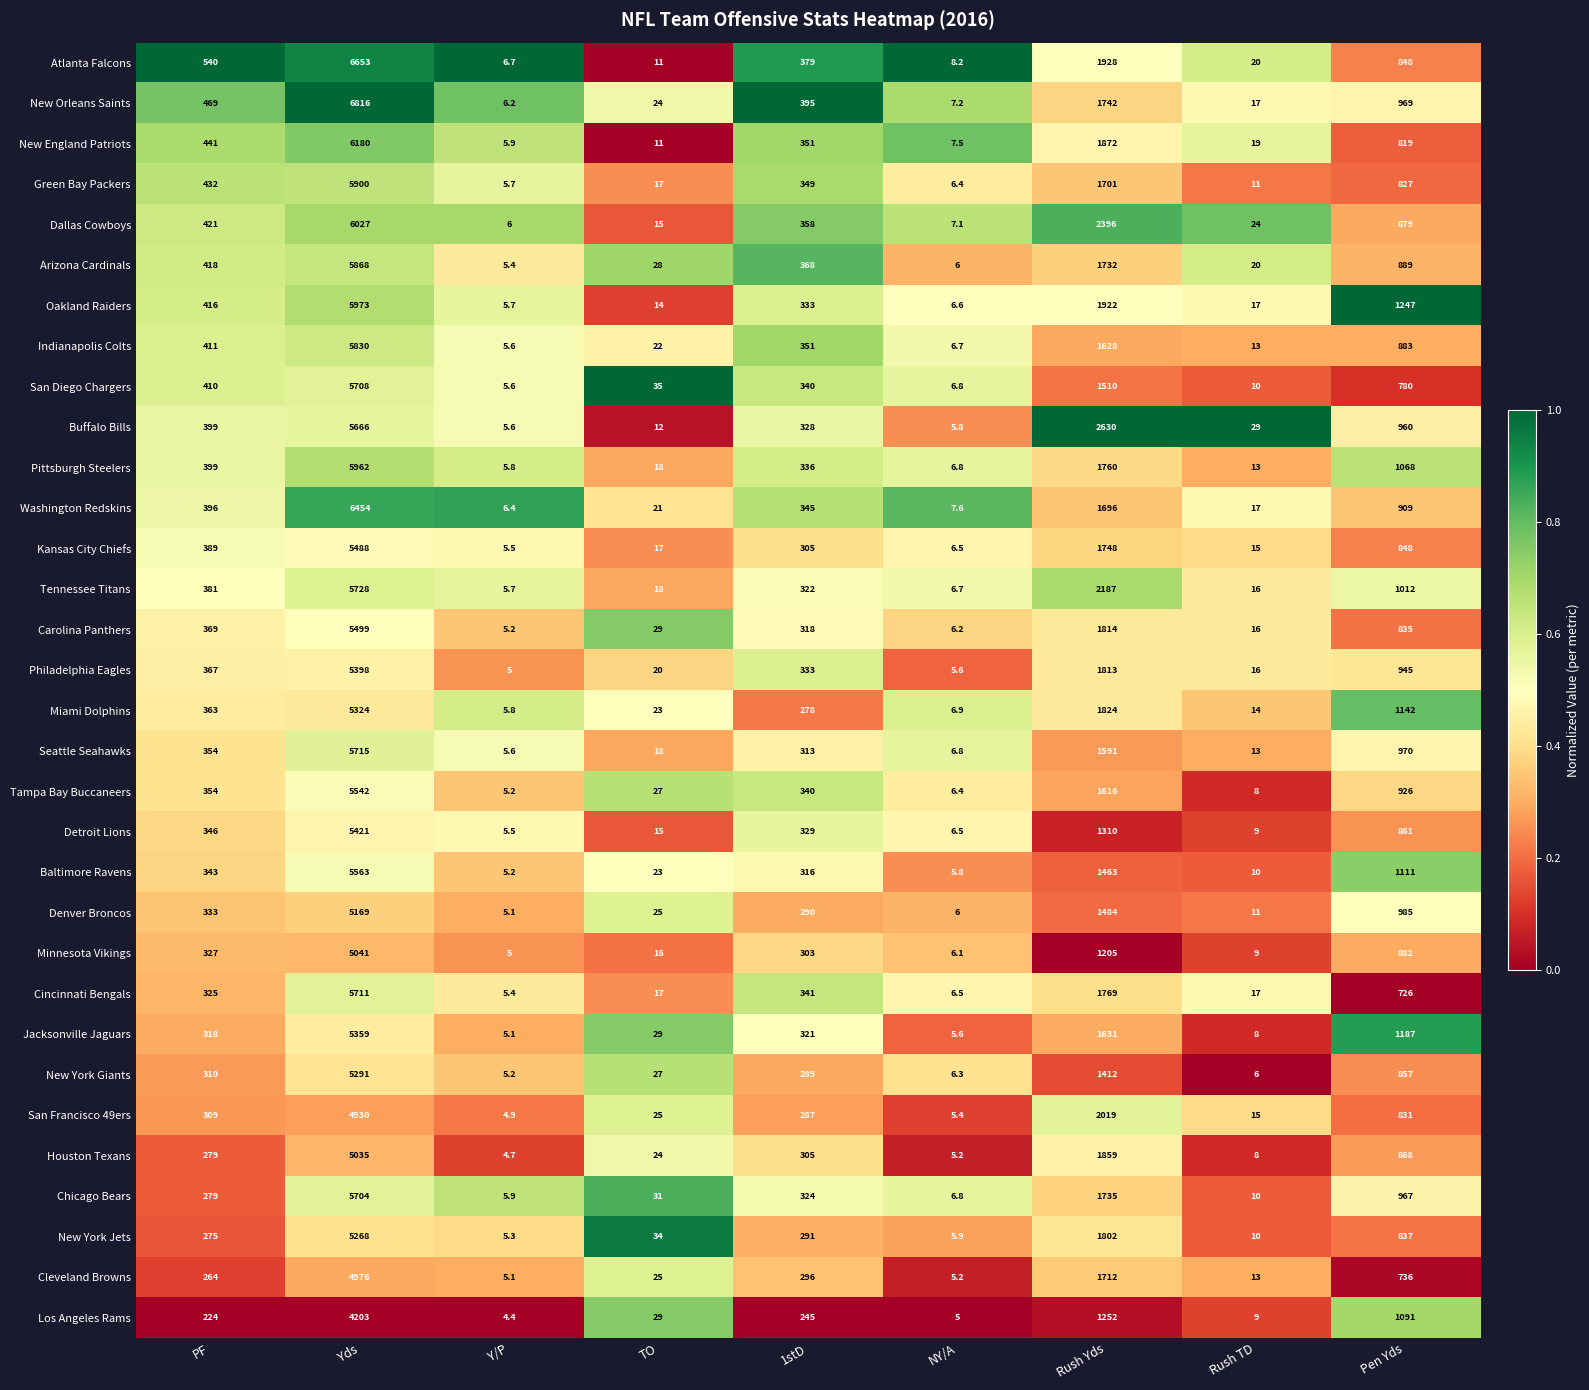

What is the sum of all Minnesota Vikings values?

7794.1